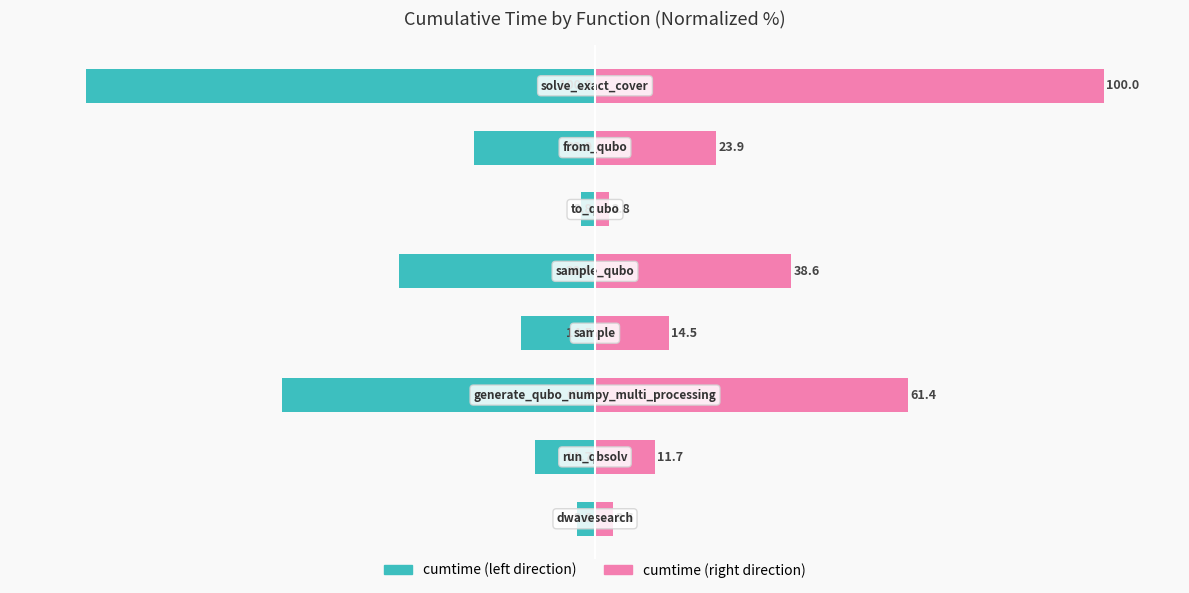

What is the lowest value of the cumtime (right) series?

2.8